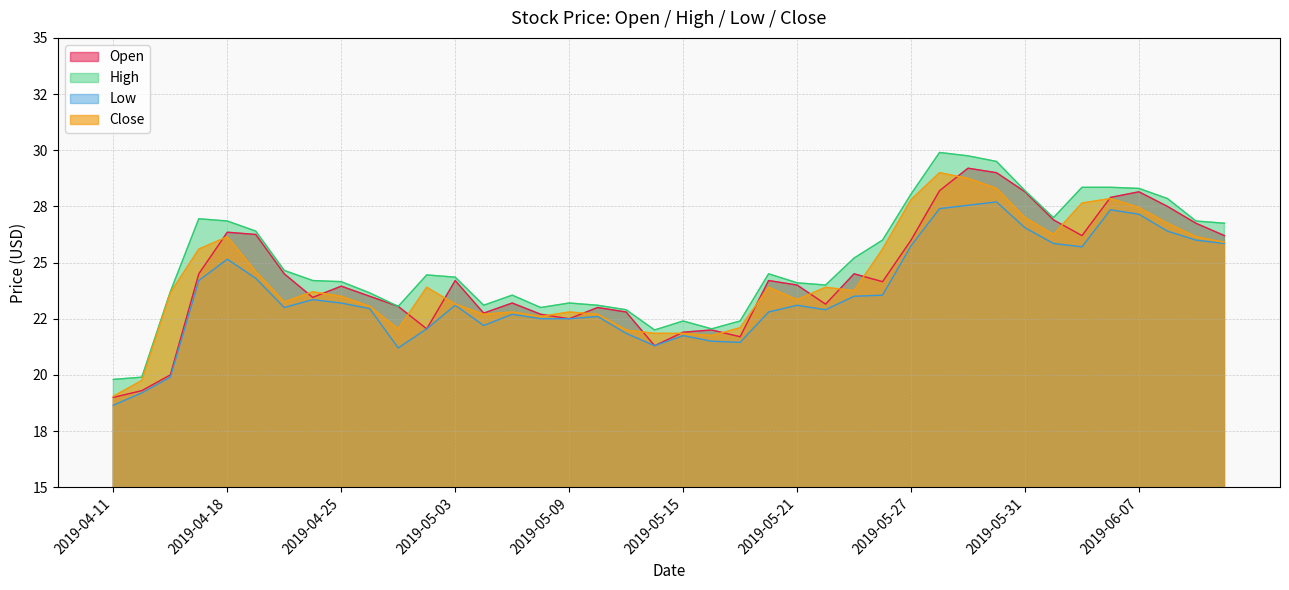

At which category is the sum across all series the highest?

2019-05-29